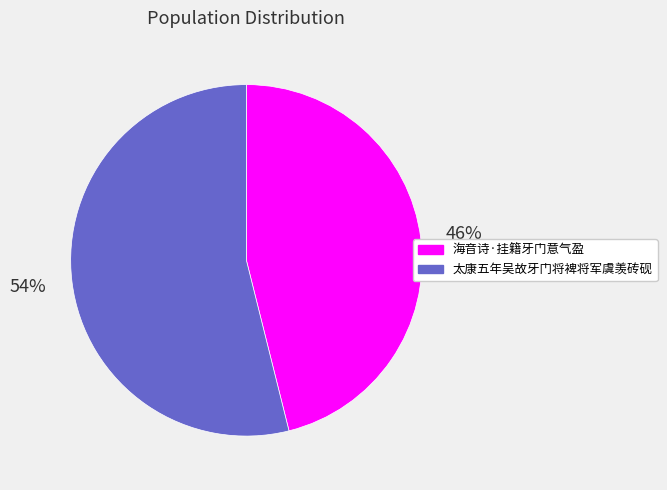

To the nearest percent, what portion does 海音诗·挂籍牙门意气盈 represent?

46%